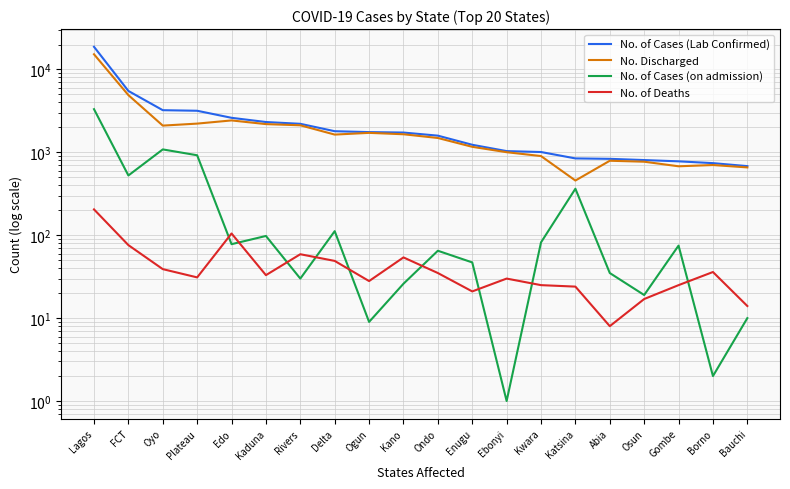

What is the label of the 11th point from the right?

Kano